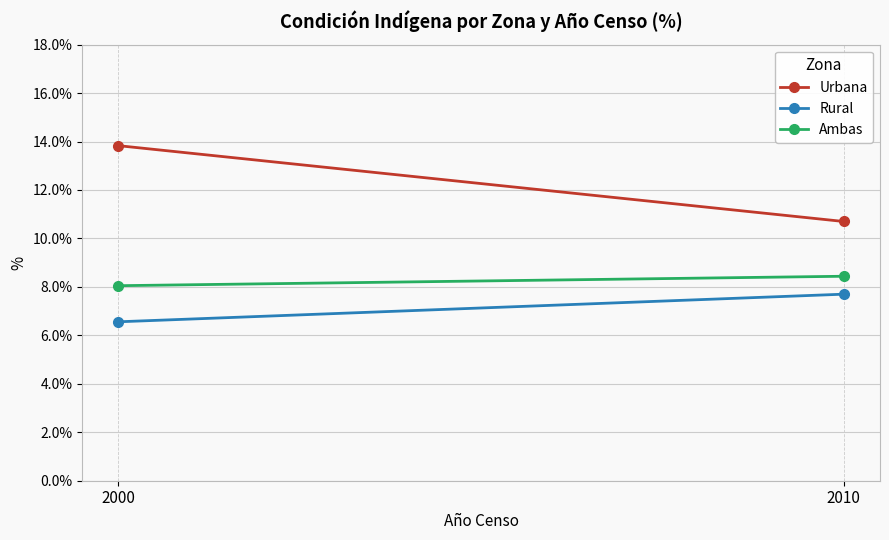

What is the difference between the maximum and minimum values in the Rural series?

1.1